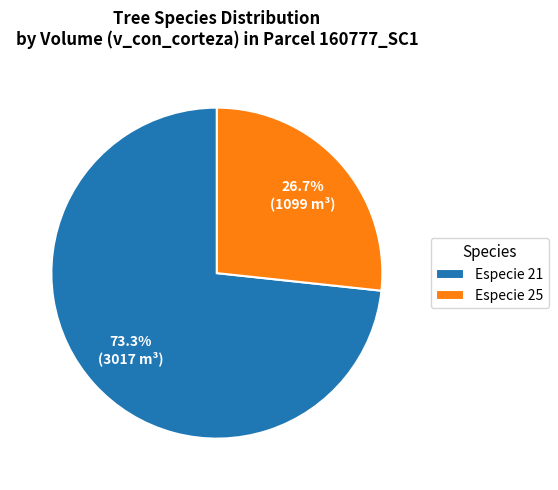

How many slices are in this pie chart?

2